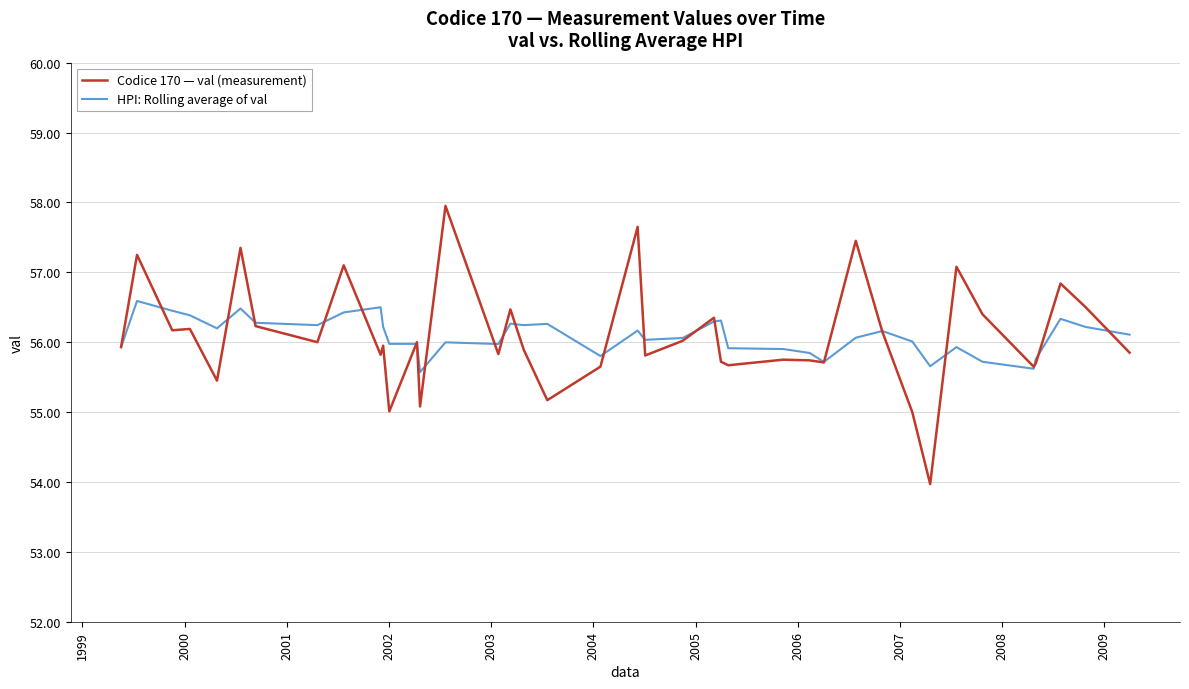

How many lines are shown in the chart?

2